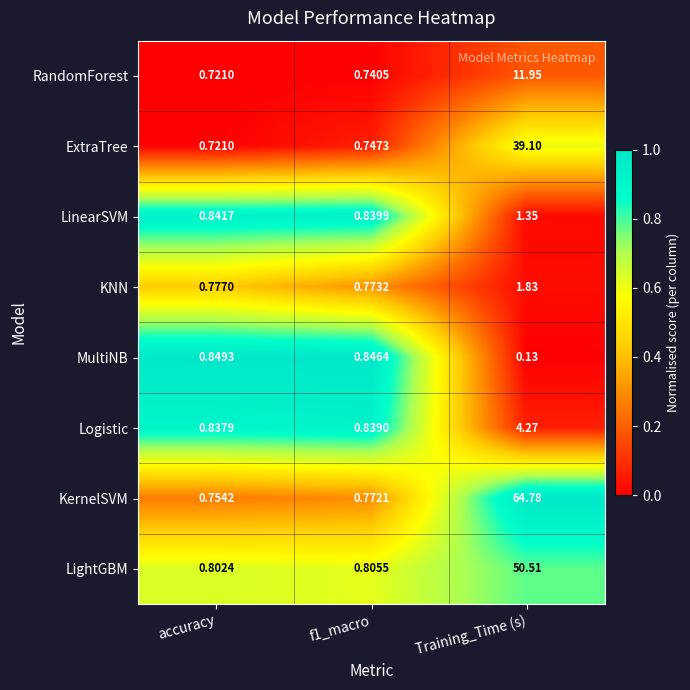

Which series changed the most between accuracy and f1_macro?

ExtraTree